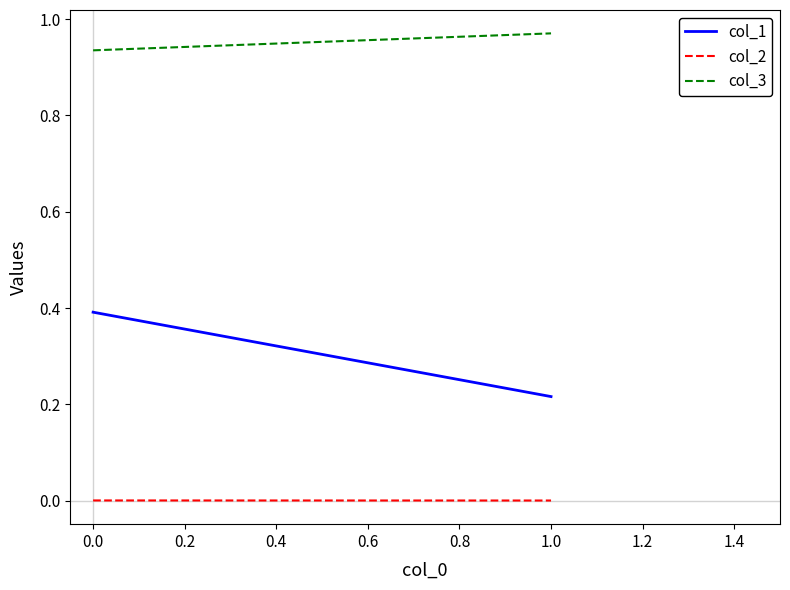

How many distinct data groups are displayed?

3